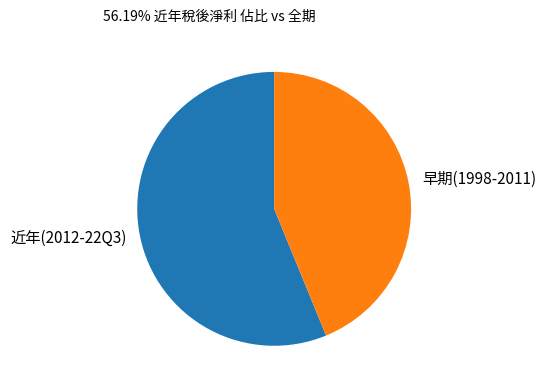

Is it true that 近年(2012-22Q3) is 64% of the pie?

False